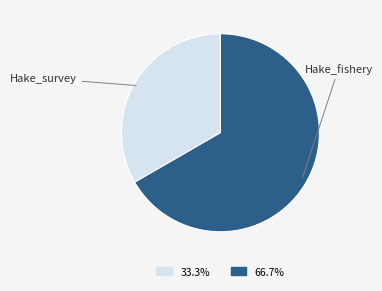

Does any single category account for the majority?

Yes